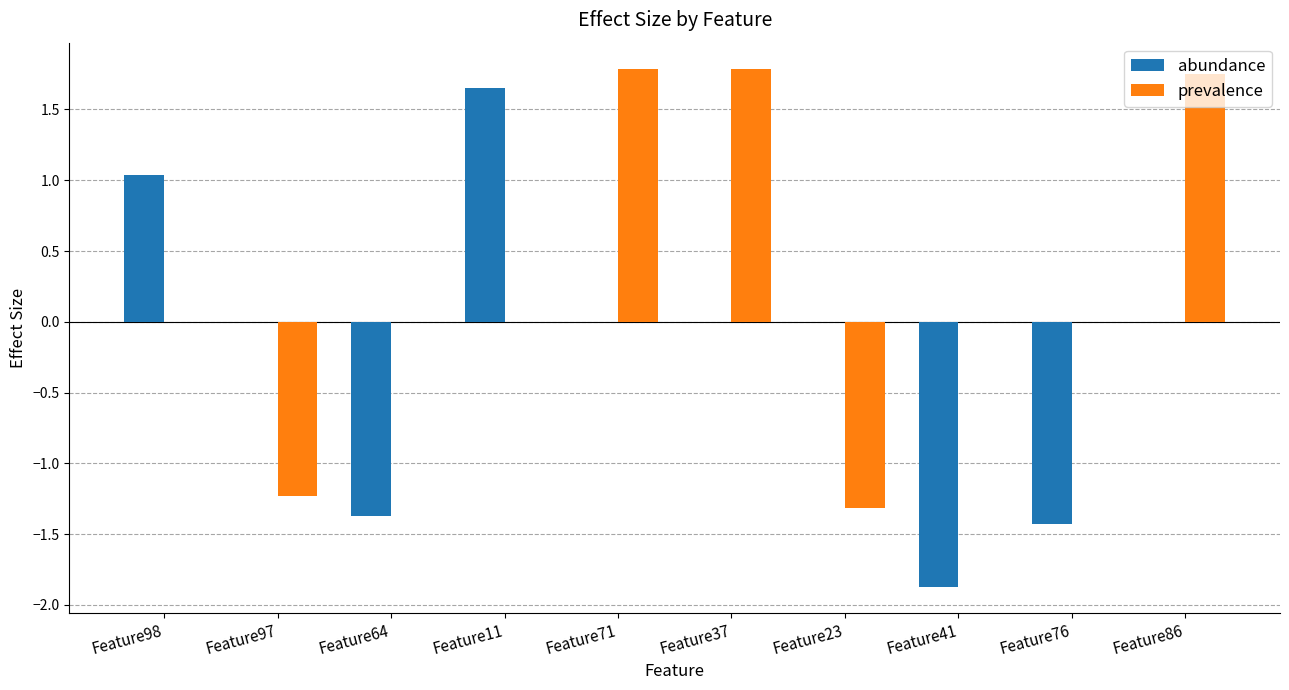

True or false: prevalence has a value of -1.3 at Feature23.

True